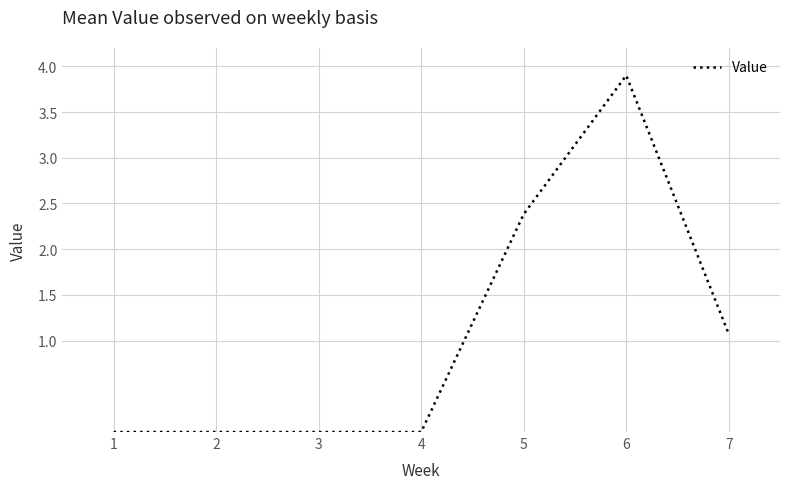

Where is the data nearest to the value 1?

7